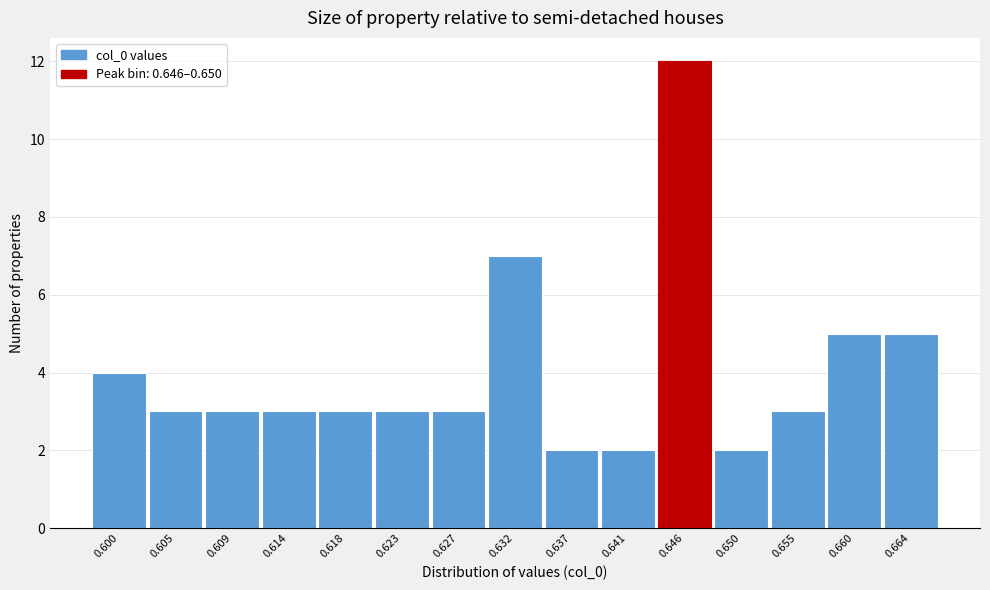

Reading right to left, list all the values displayed in this chart.

0.664=5	0.660=5	0.655=3	0.650=2	0.646=12	0.641=2	0.637=2	0.632=7	0.627=3	0.623=3	0.618=3	0.614=3	0.609=3	0.605=3	0.600=4